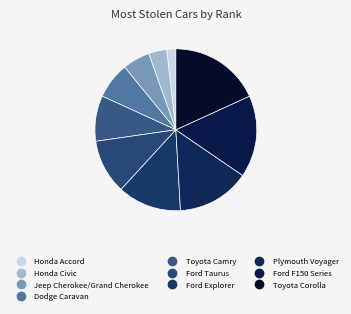

To the nearest percent, what portion does Dodge Caravan represent?

7%